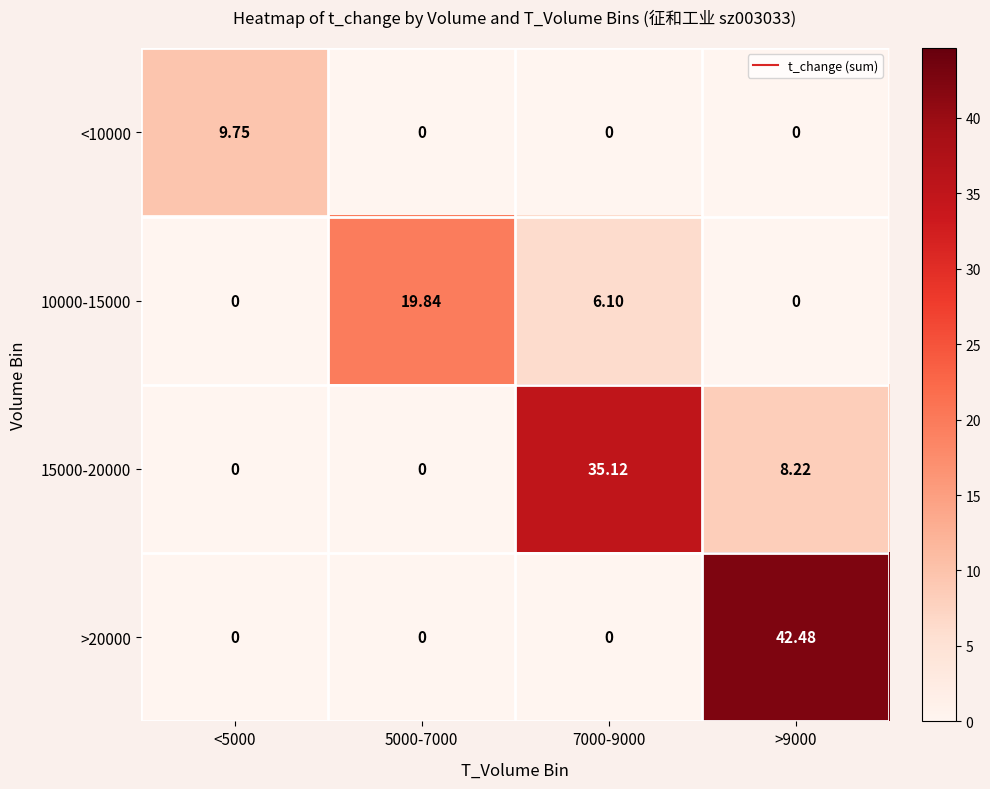

What is the total value across all series at 5000-7000?

19.8